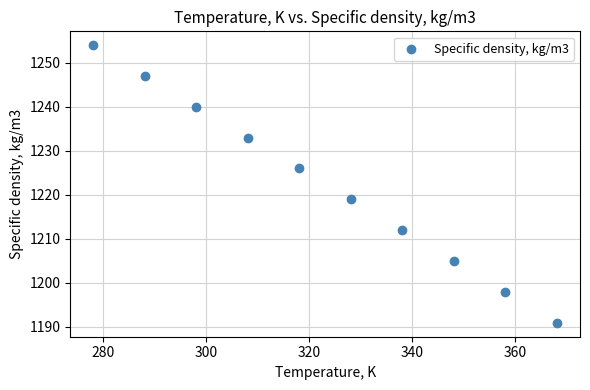

What Y value in the scatter plot is closest to 1222?

1219.0